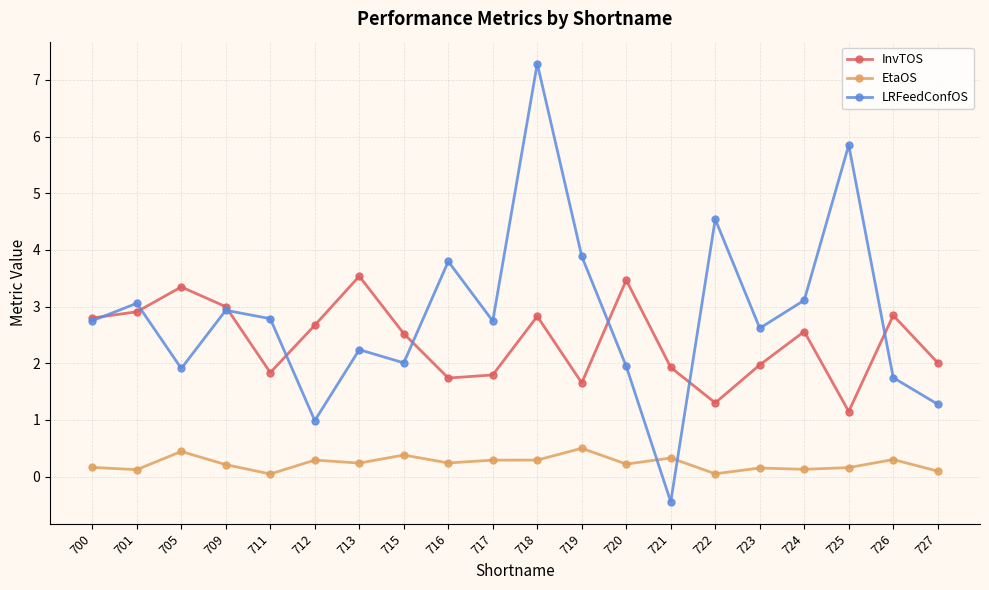

After their last crossing, which series has the higher values: InvTOS or LRFeedConfOS?

InvTOS